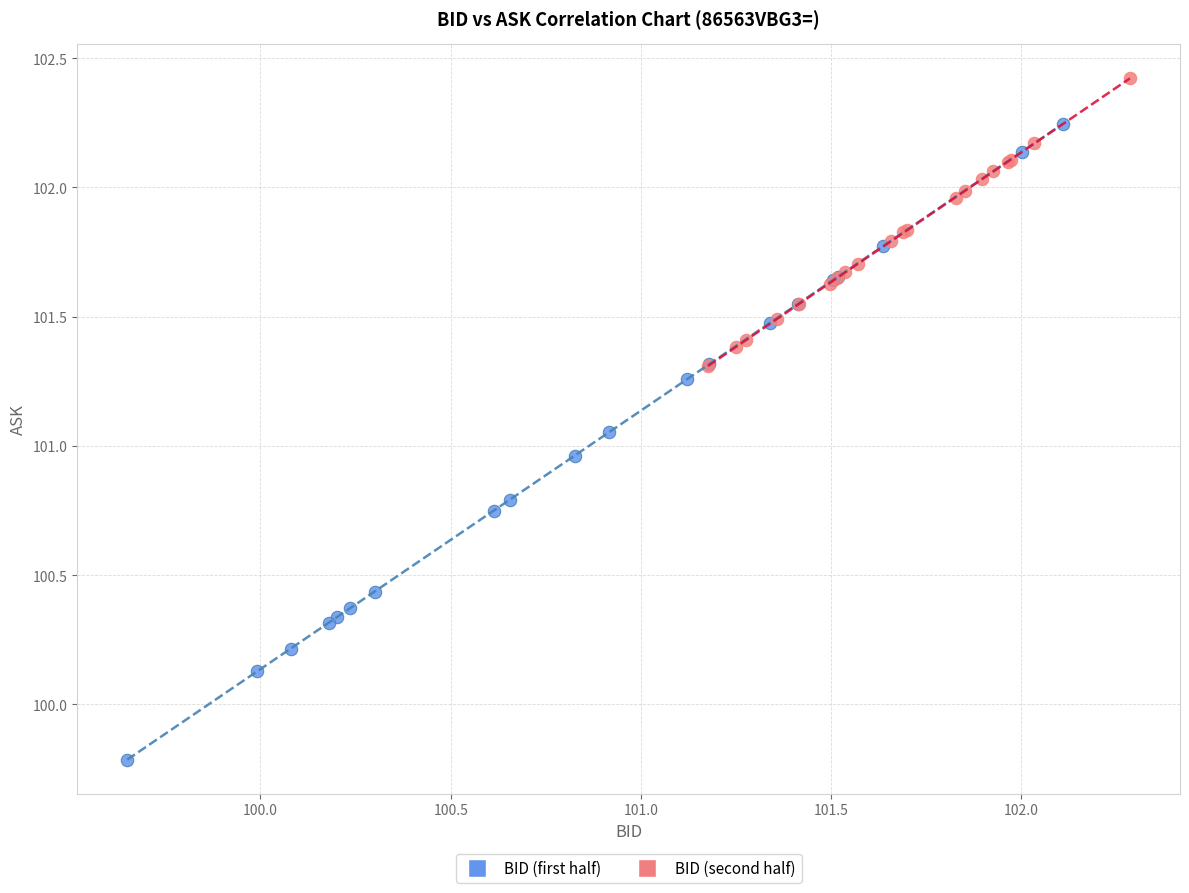

Which series contains the lowest Y value?

BID (first half)